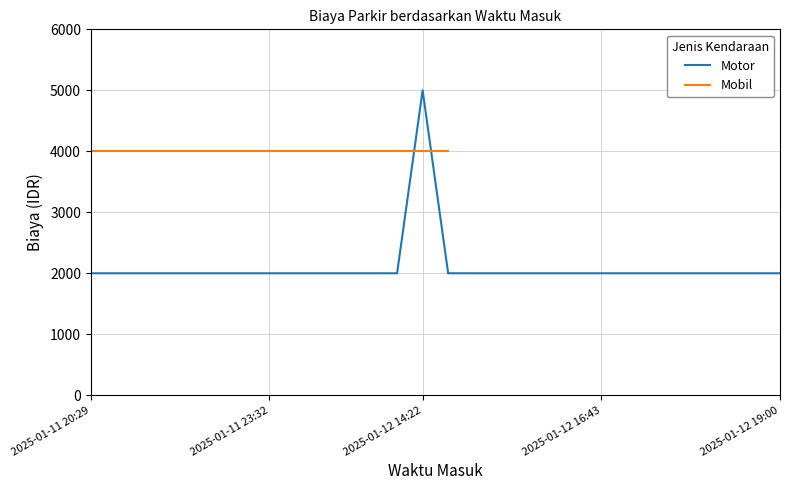

Does the chart have visible grid lines?

Yes